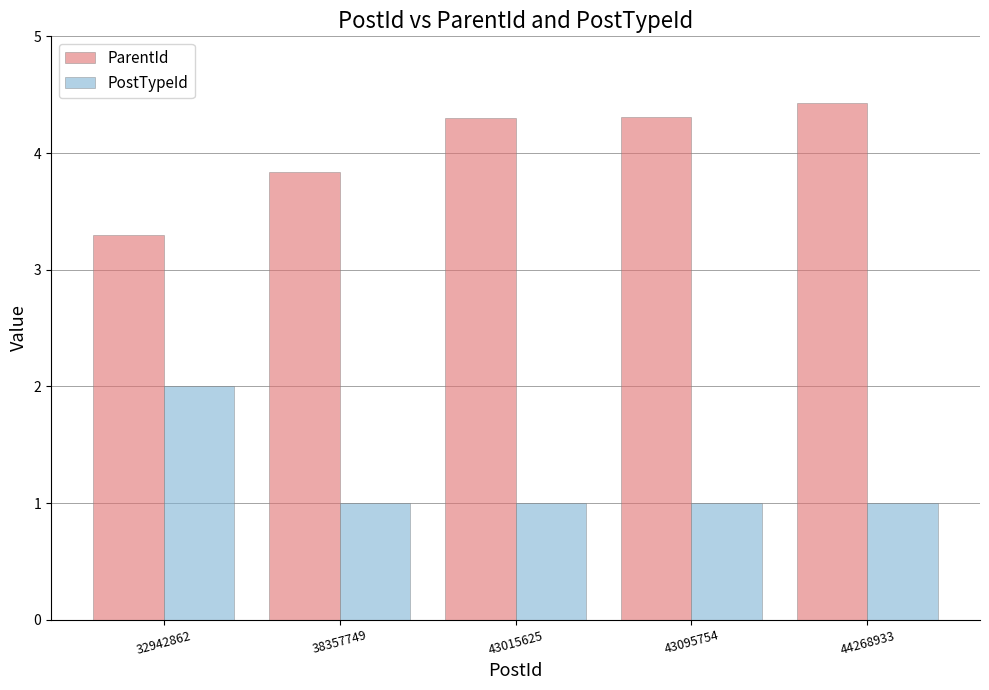

How many PostTypeId values are between 1 and 2?

5